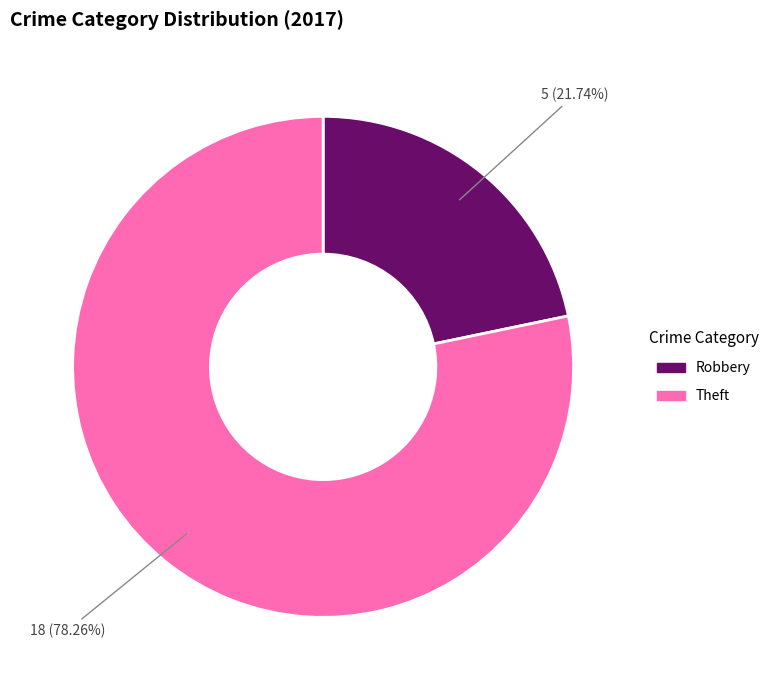

Is the sum of Robbery and Theft greater than half?

Yes